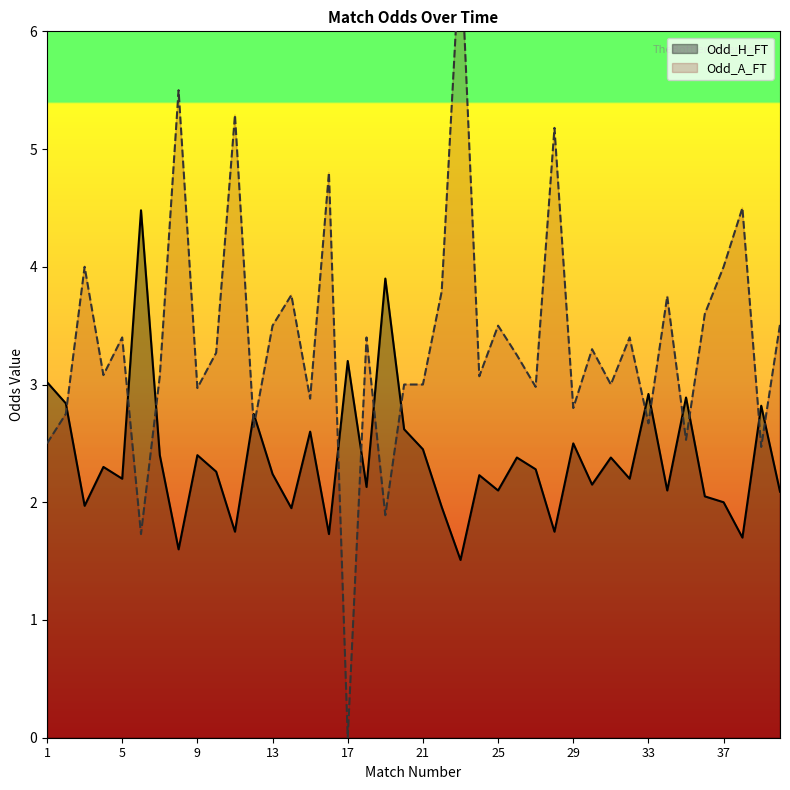

What is the total value across all series at 5?

5.6